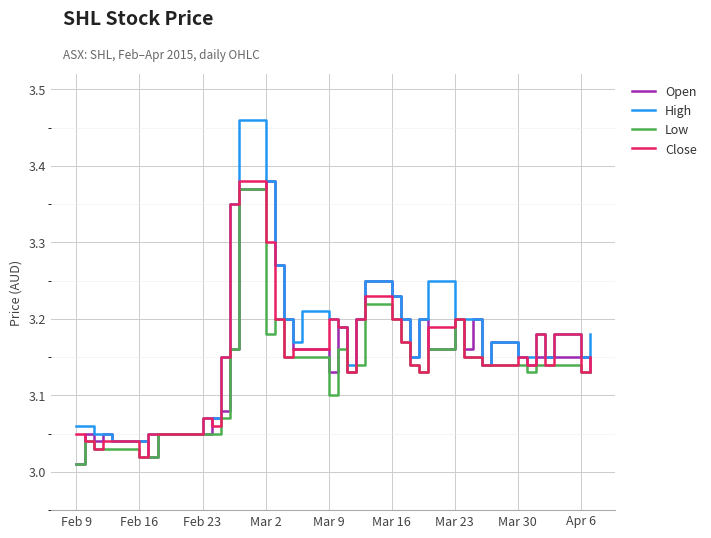

What is the difference between the maximum and minimum values in the Close series?

0.4